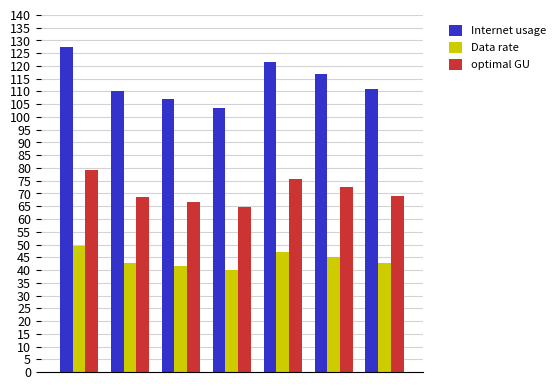

What is the value of the optimal GU bar at the 5th from the left?

75.6